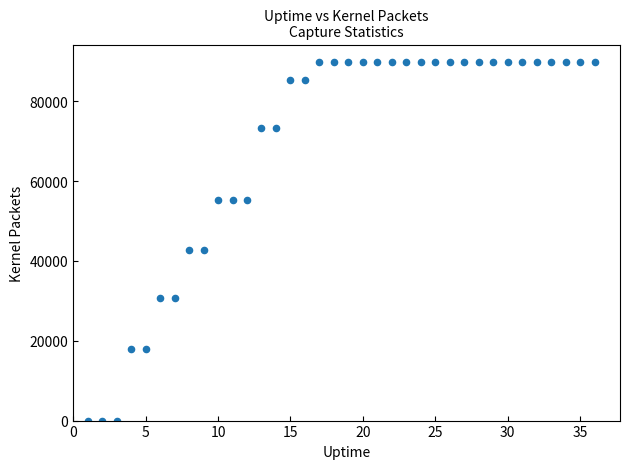

What is the range of Y values (max minus min)?

89751